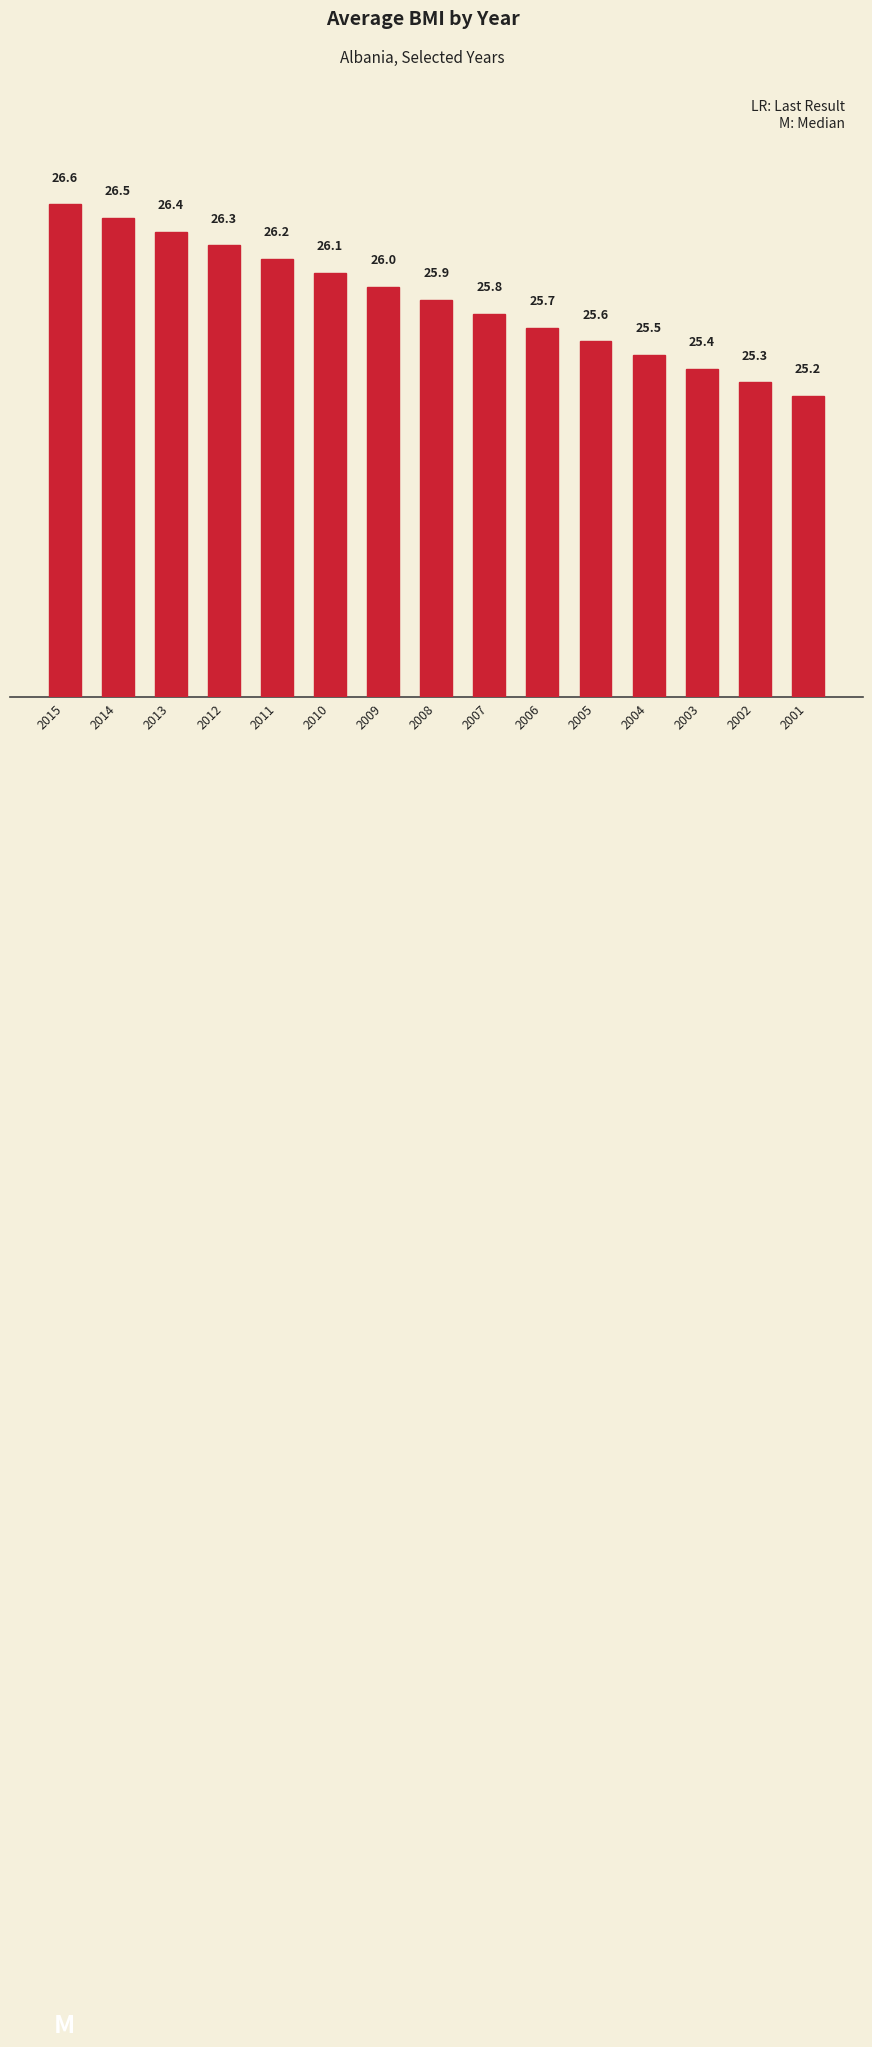

What is the value of the 1st bar from the left?

26.6